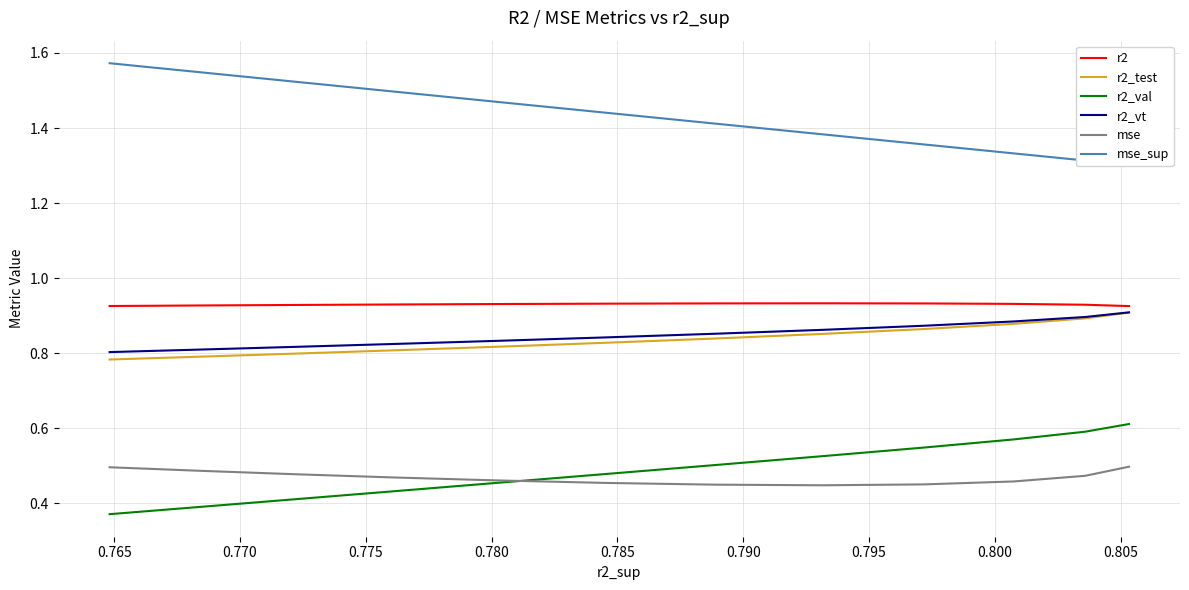

True or false: r2_val has more than 0 points higher than both neighbors.

False